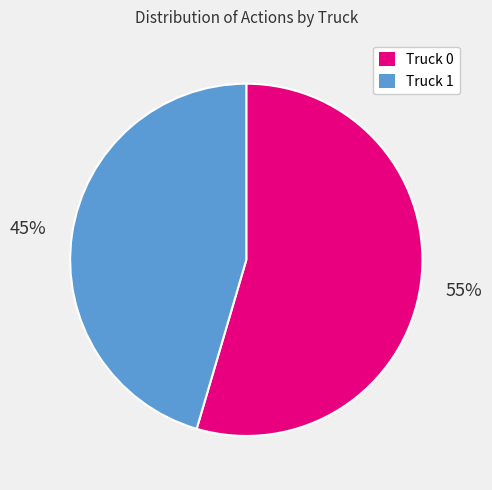

Which has a higher value, Truck 1 or Truck 0?

Truck 0